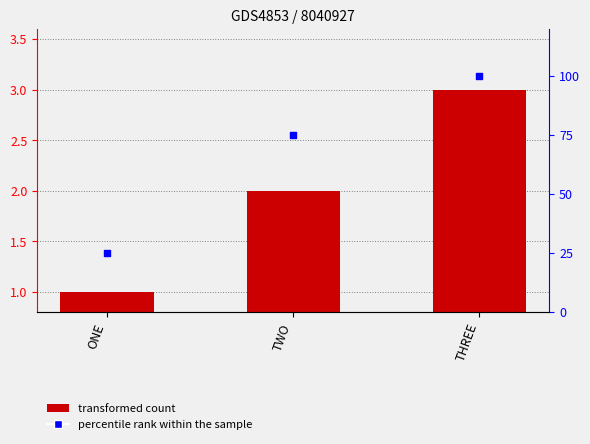

Is the value of transformed count at THREE greater than the value of percentile rank within the sample at THREE?

No